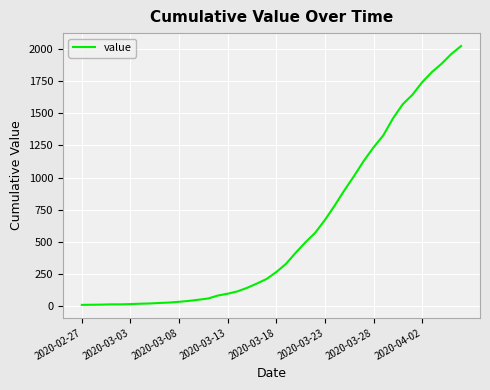

What is the average value?

609